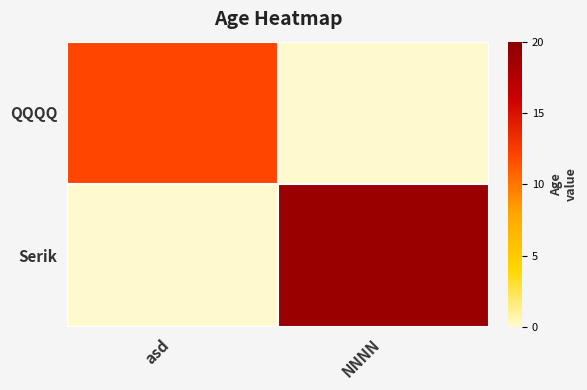

Reading left to right, extract all data points from this chart.

QQQQ: asd=12	NNNN=0
Serik: asd=0	NNNN=19